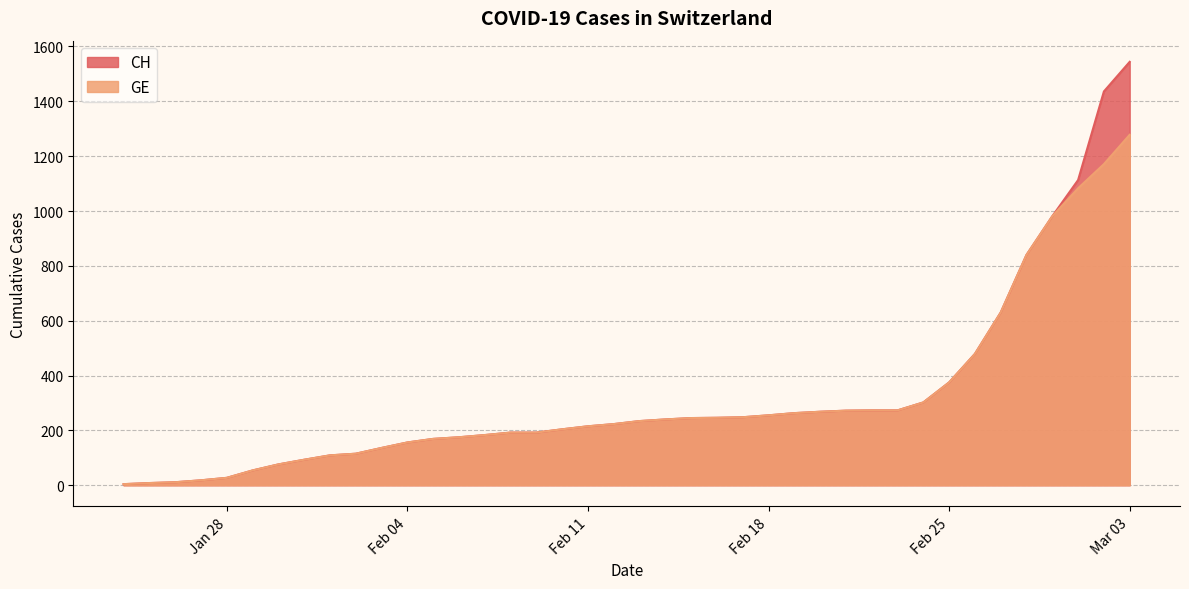

What are all the series names shown in the legend?

CH, GE